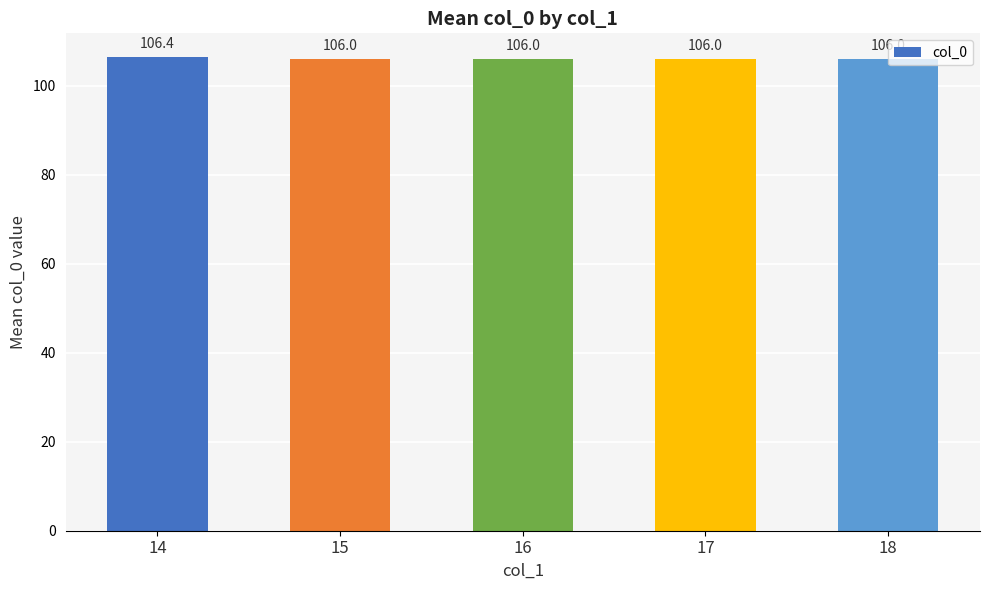

Are the bars grouped side by side (vs. stacked)?

No